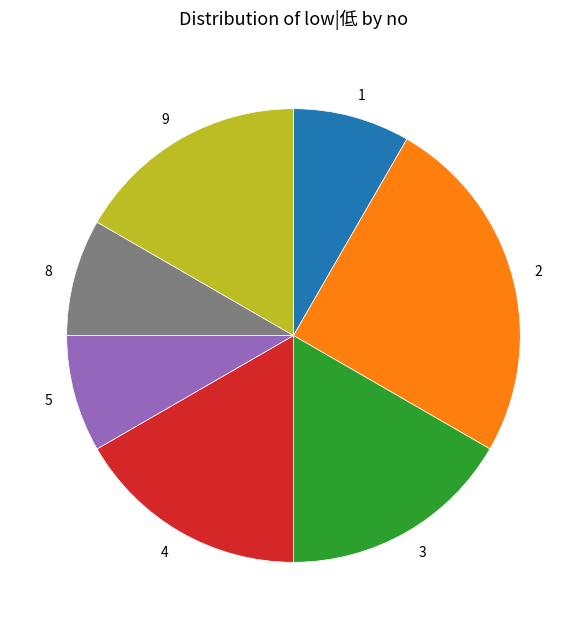

Approximately how many times larger is the value at 9 compared to 2?

0.7